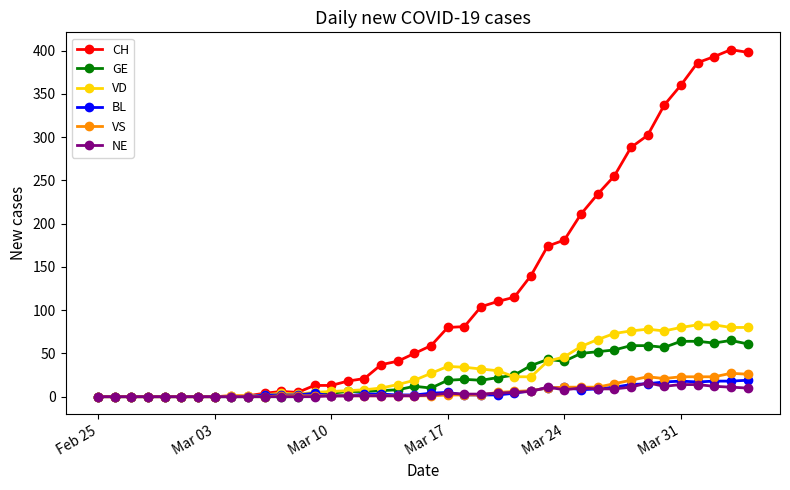

At how many categories does at least one series exceed 63?

19